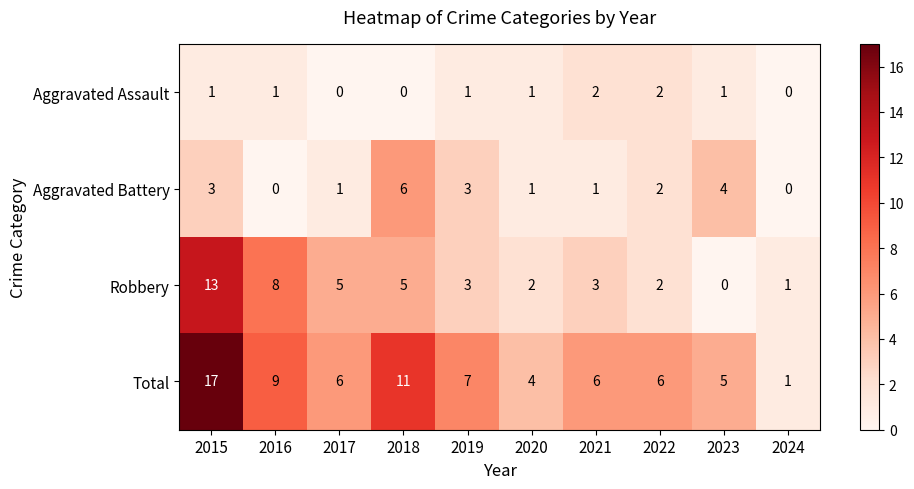

How many categories are shown in the chart?

10